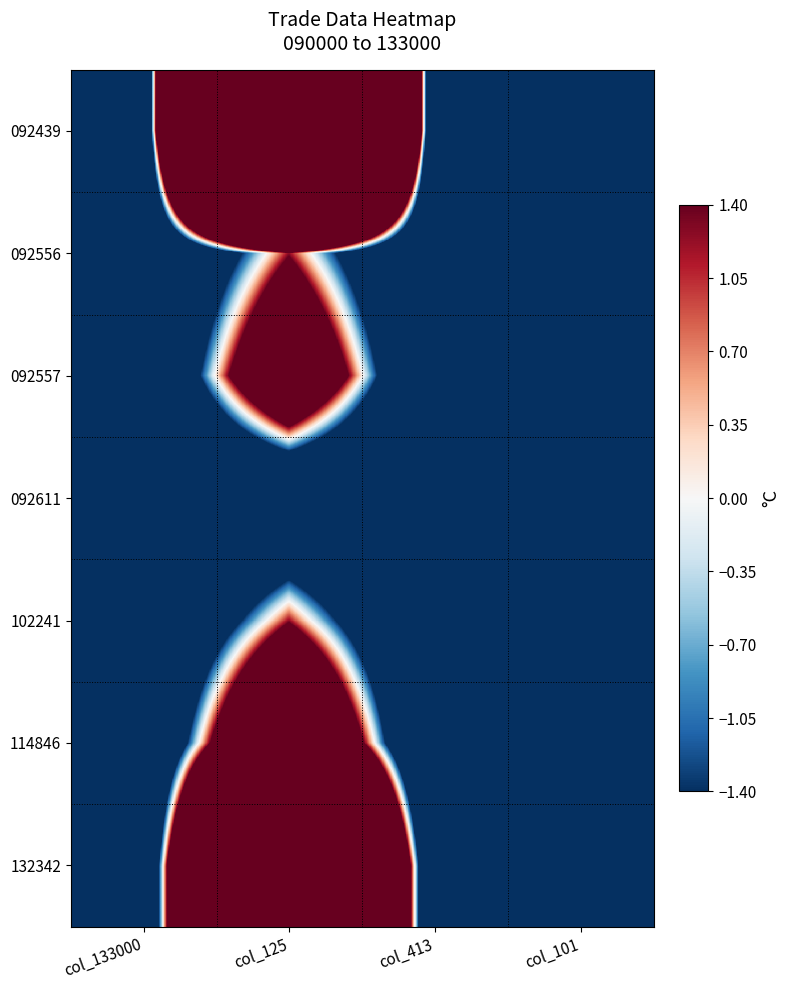

Which category has the lowest value across all series?

col_413